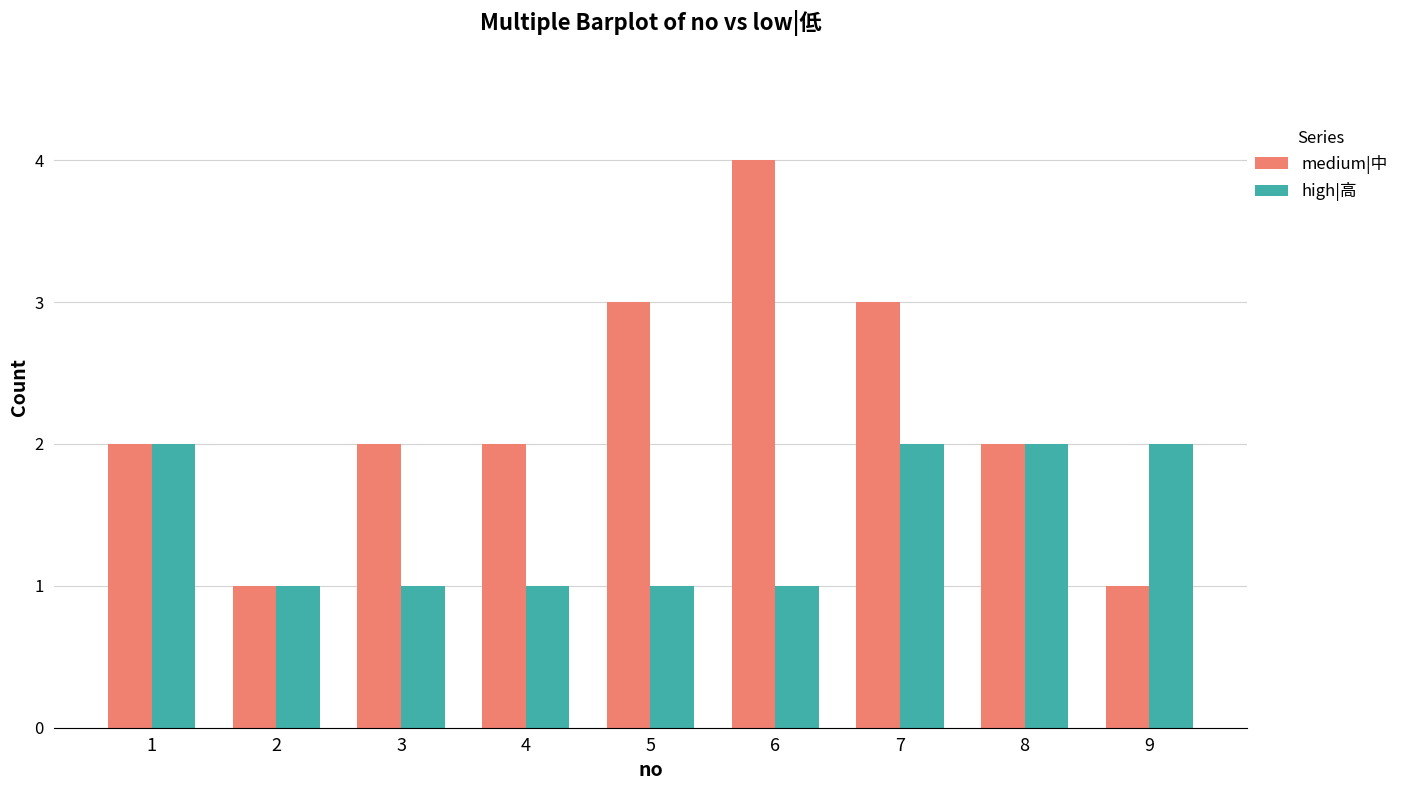

The medium|中 series shows 0 at 2. True or false?

False